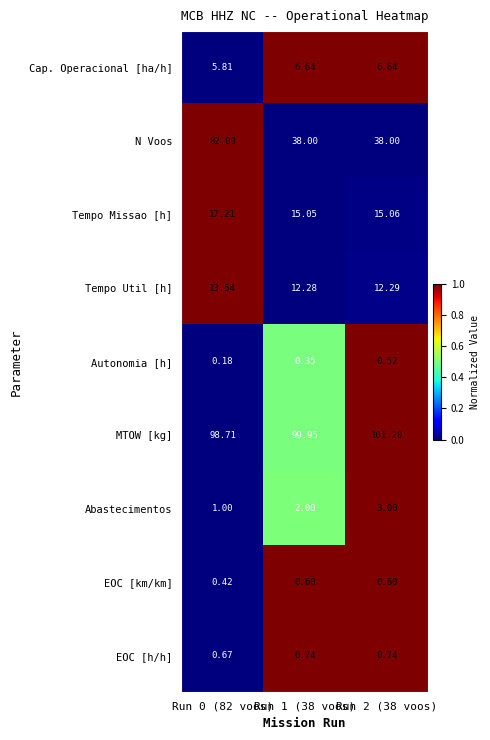

List the series in order of their peak value, highest first.

MTOW [kg], N Voos, Tempo Missao [h], Tempo Util [h], Cap. Operacional [ha/h], Abastecimentos, EOC [h/h], EOC [km/km], Autonomia [h]